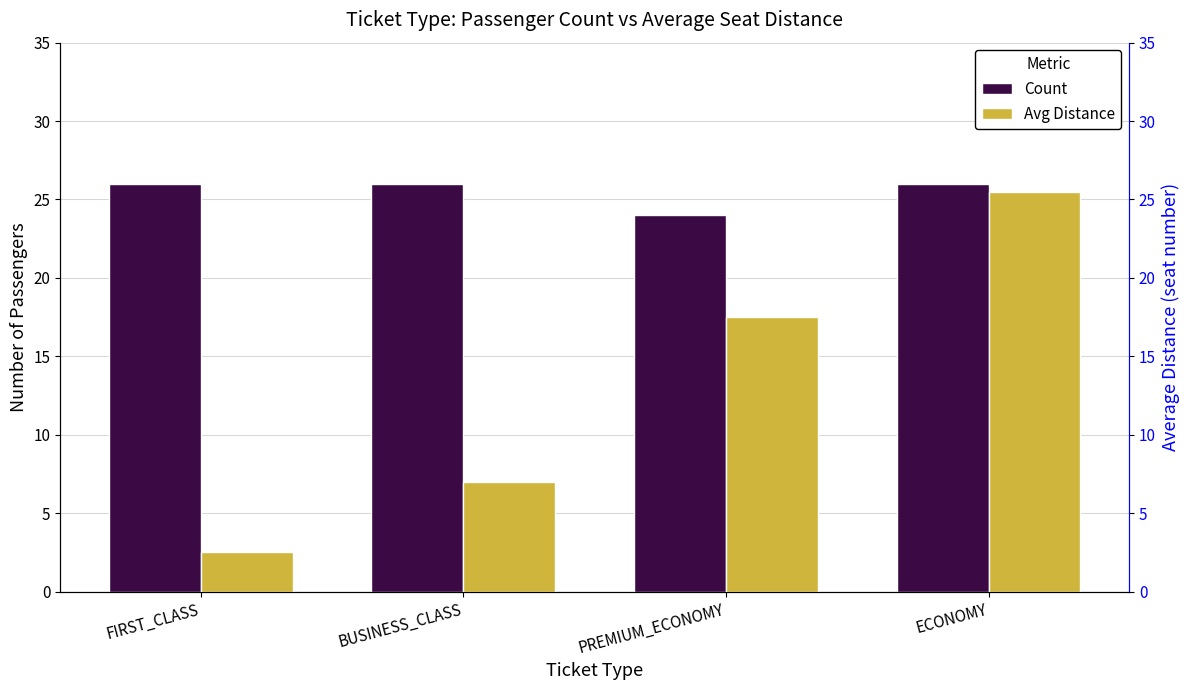

What is the label of the 4th bar from the right?

FIRST_CLASS